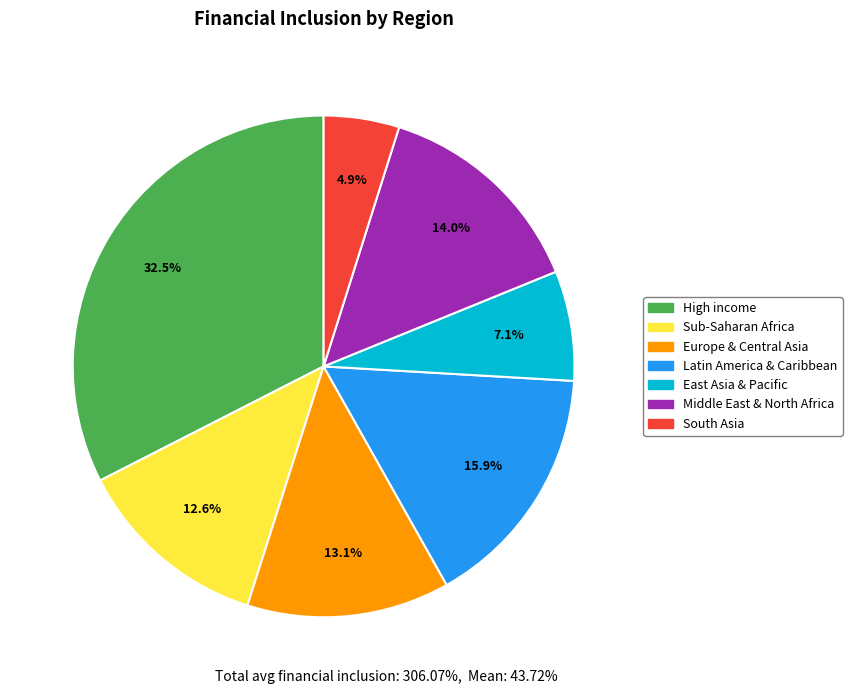

What is the ratio of the value at Latin America & Caribbean to the value at East Asia & Pacific?

2.2